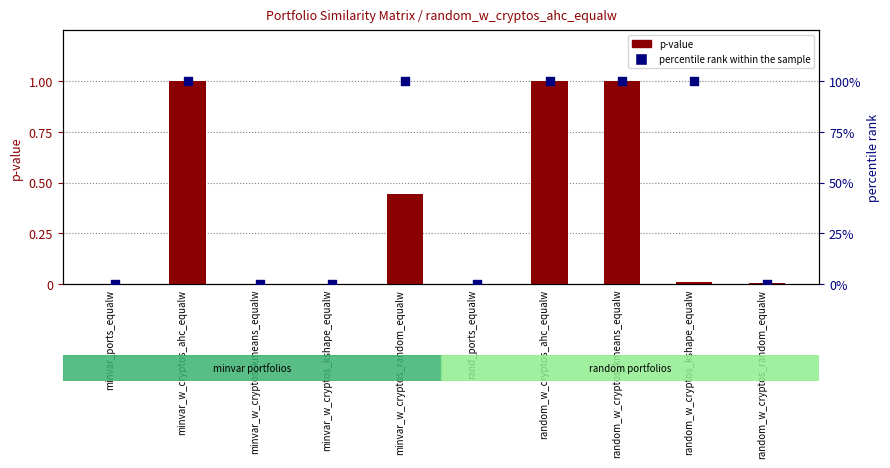

Is the value of p-value at minvar_w_cryptos_random_equalw greater than the value of percentile rank within the sample at minvar_w_cryptos_ahc_equalw?

No